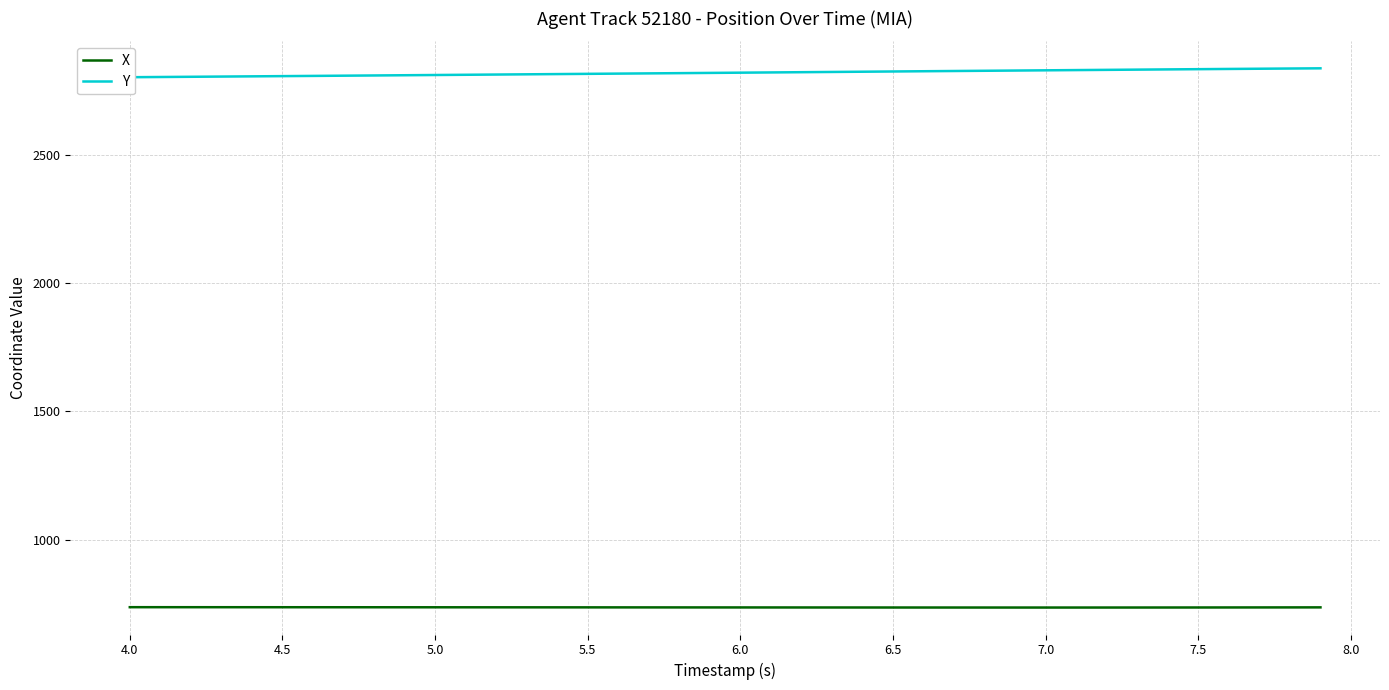

Reading left to right, transcribe all the data shown in this chart.

X: 736.1	736.1	736.1	736.0	736.0	736.0	735.9	735.9	735.8	735.8	735.7	735.7	735.6	735.5	735.5	735.4	735.4	735.3	735.3	735.2	735.1	735.1	735.0	735.0	734.9	734.9	734.8	734.8	734.8	734.7	734.7	734.7	734.8	734.8	734.9	735.0	735.1	735.2	735.3	735.4
Y: 2803.4	2804.2	2805.1	2805.9	2806.8	2807.6	2808.5	2809.3	2810.2	2811.1	2812.0	2812.9	2813.8	2814.7	2815.6	2816.5	2817.4	2818.3	2819.2	2820.1	2821.1	2822.0	2822.9	2823.9	2824.8	2825.8	2826.7	2827.6	2828.5	2829.4	2830.3	2831.2	2832.1	2833.0	2833.9	2834.7	2835.6	2836.4	2837.3	2838.1